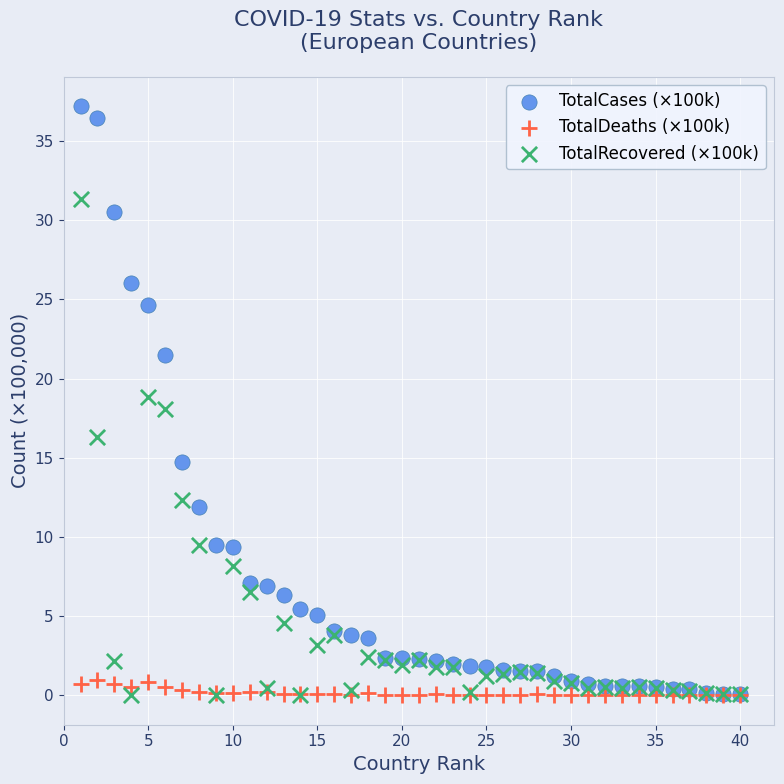

Which series contains the highest Y value?

TotalCases (×100k)